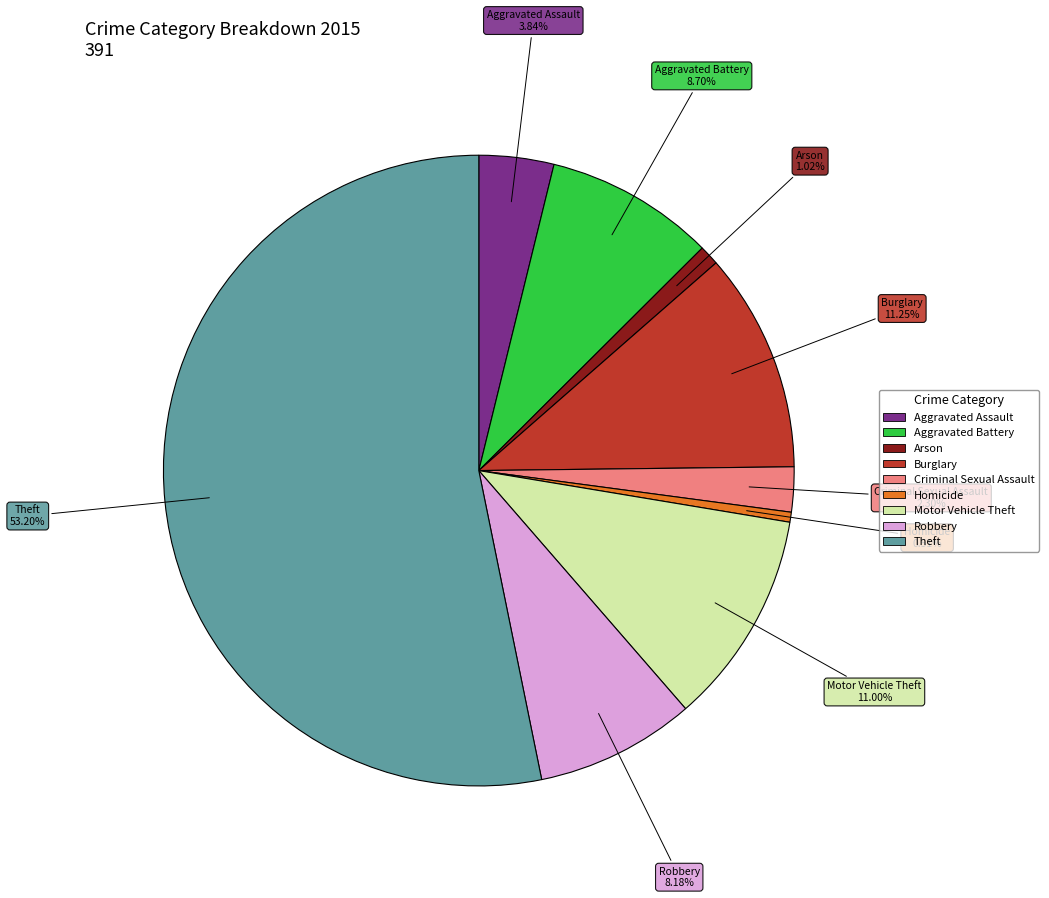

Is Burglary the majority of the pie?

No